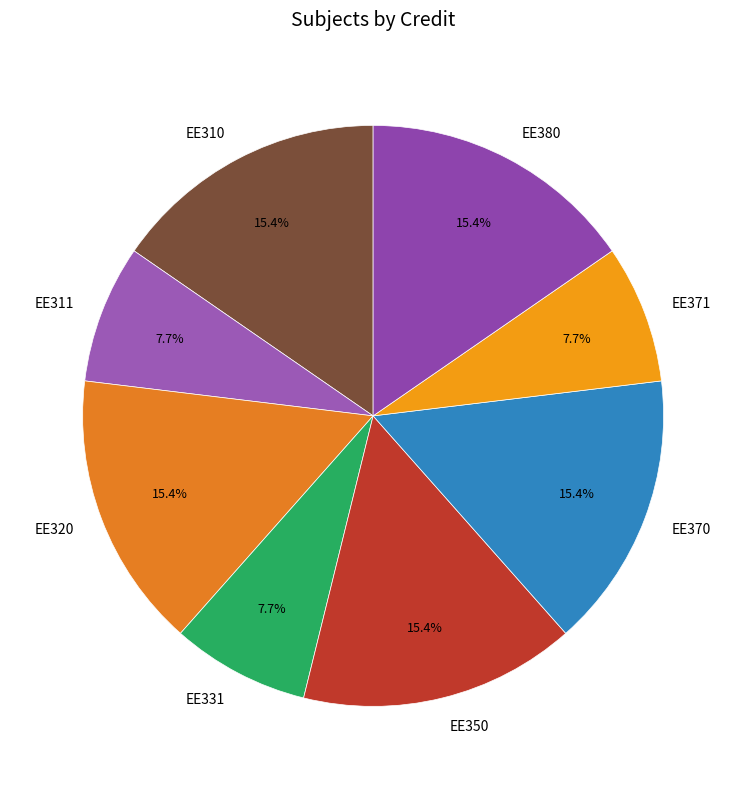

To the nearest percent, what portion does EE350 represent?

15%